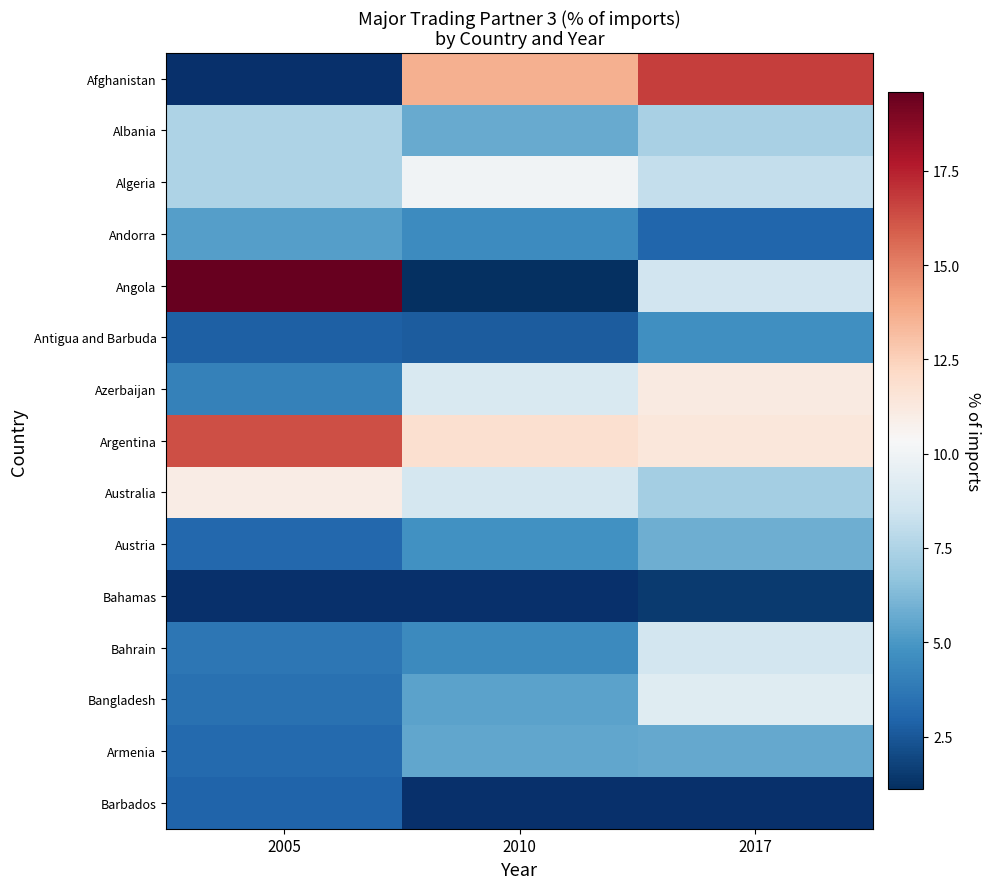

Count the number of data series in this chart.

15